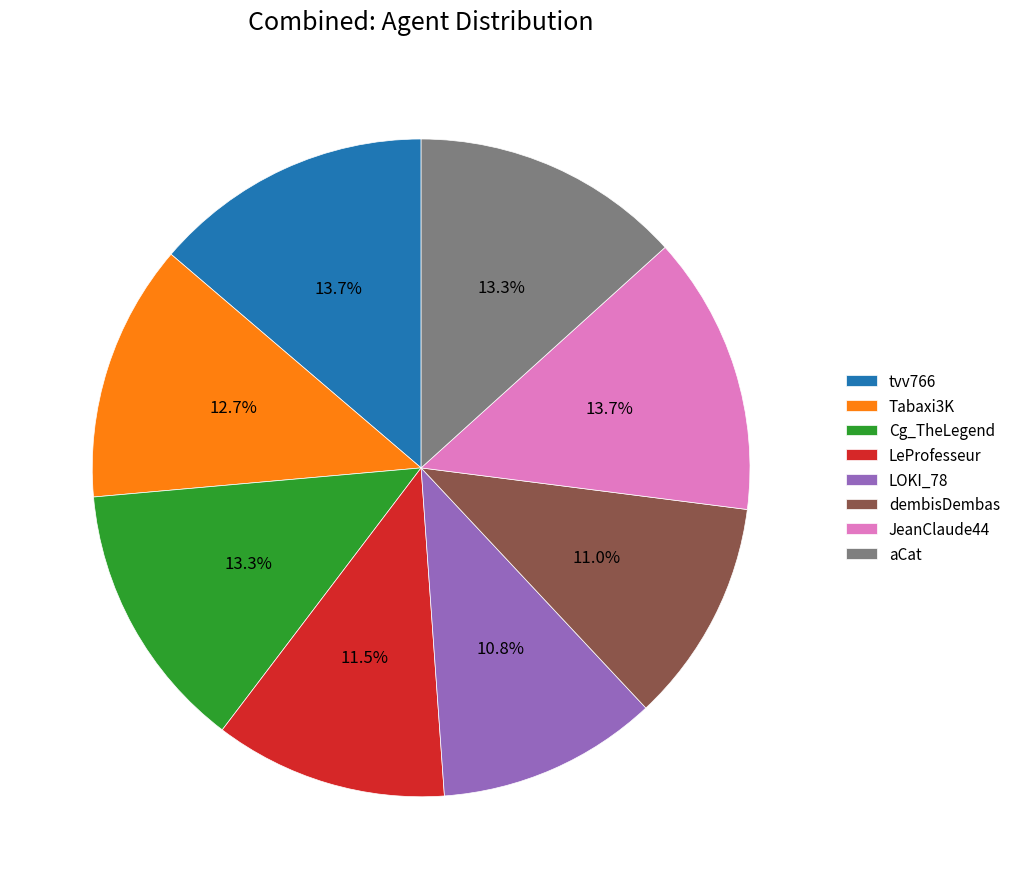

Count the number of slices in the pie.

8